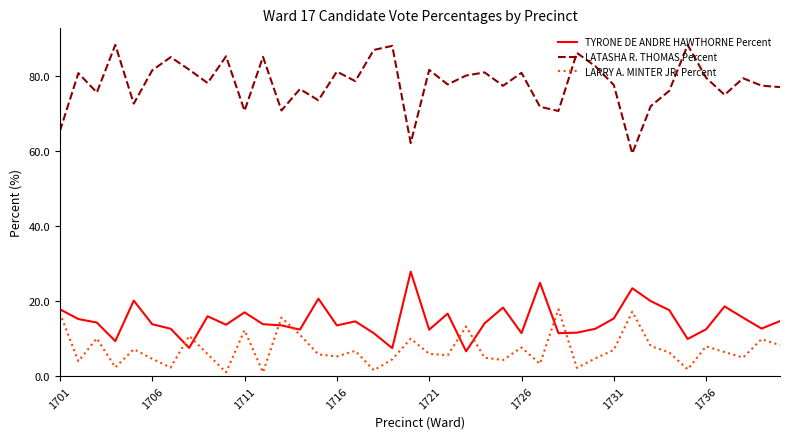

What is the difference between the maximum and minimum values in the TYRONE DE ANDRE HAWTHORNE Percent series?

21.2